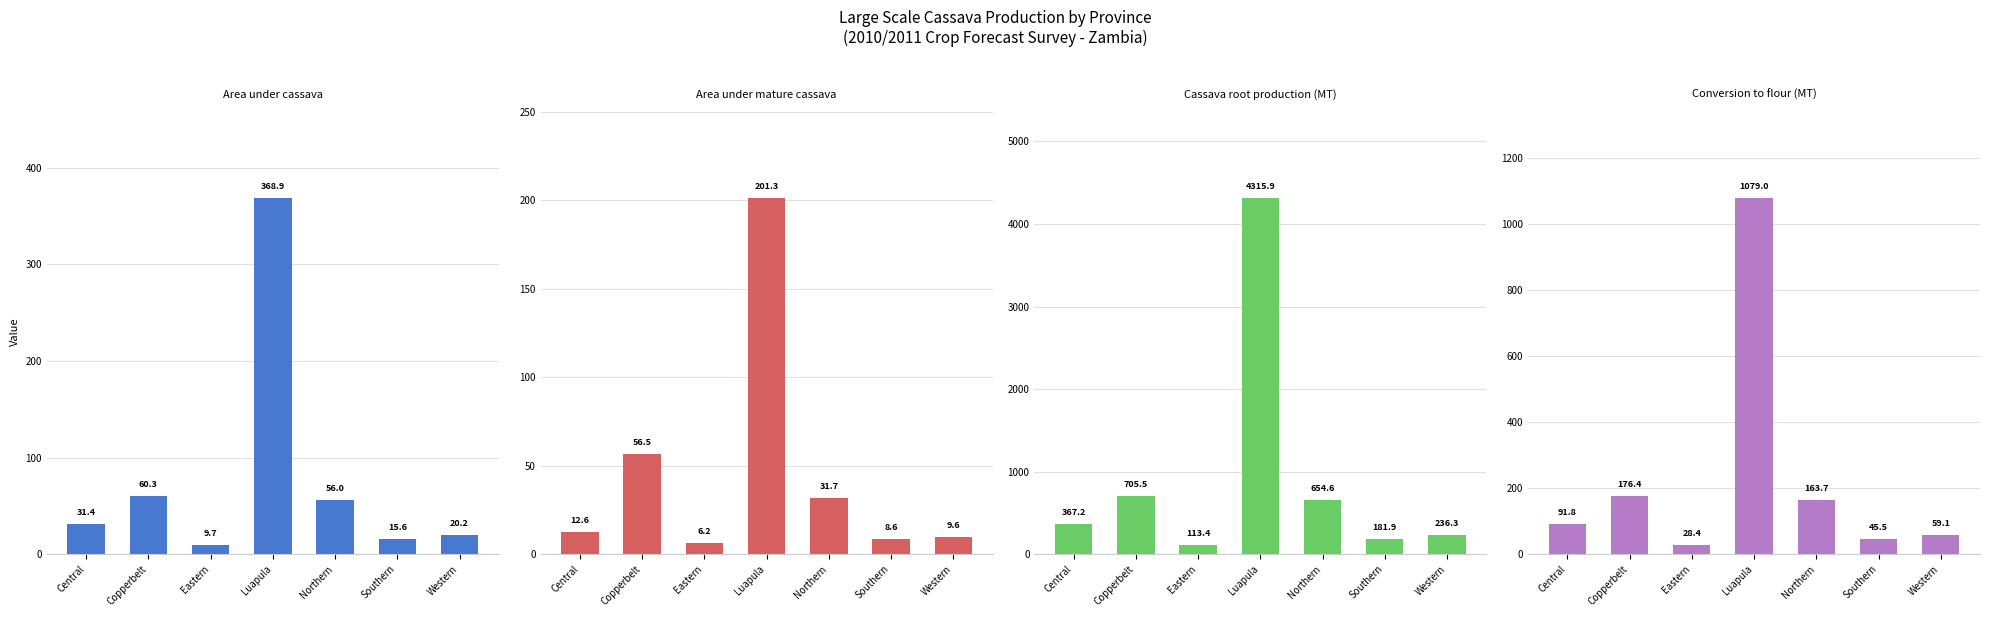

What is the sum of all Area under mature cassava values?

326.5